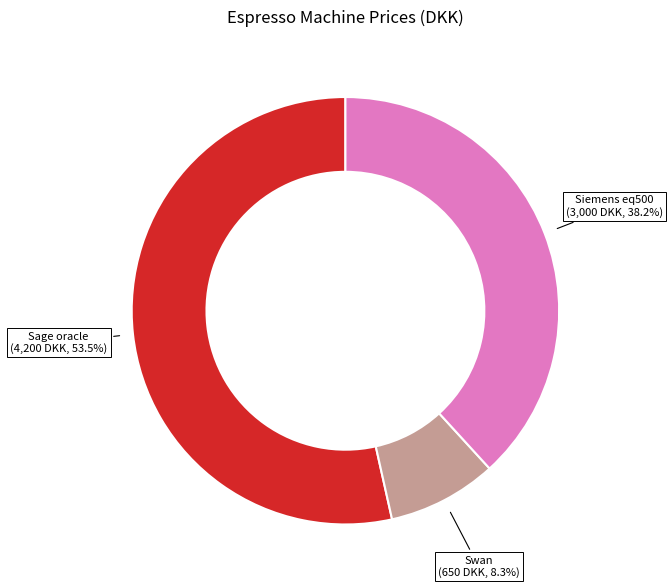

Is there any slice that represents more than half of the pie?

Yes